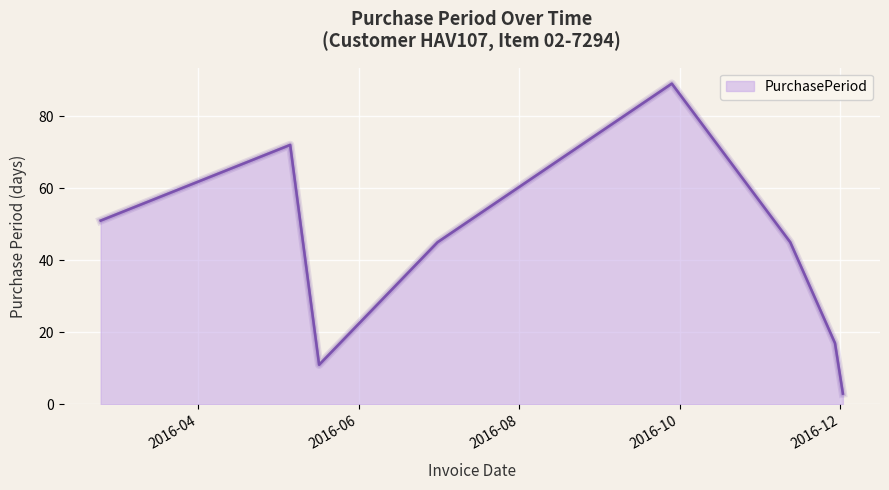

What is the maximum value shown in the chart?

89